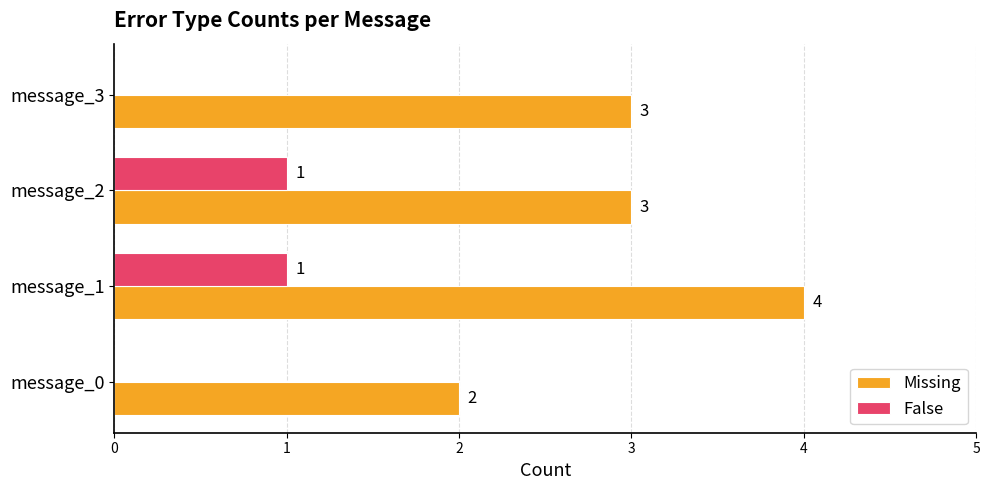

Is it true that Missing equals 3 at message_2?

True